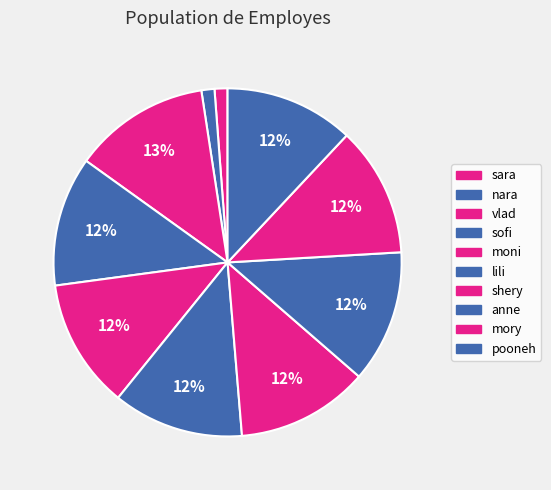

Count the number of slices in the pie.

10